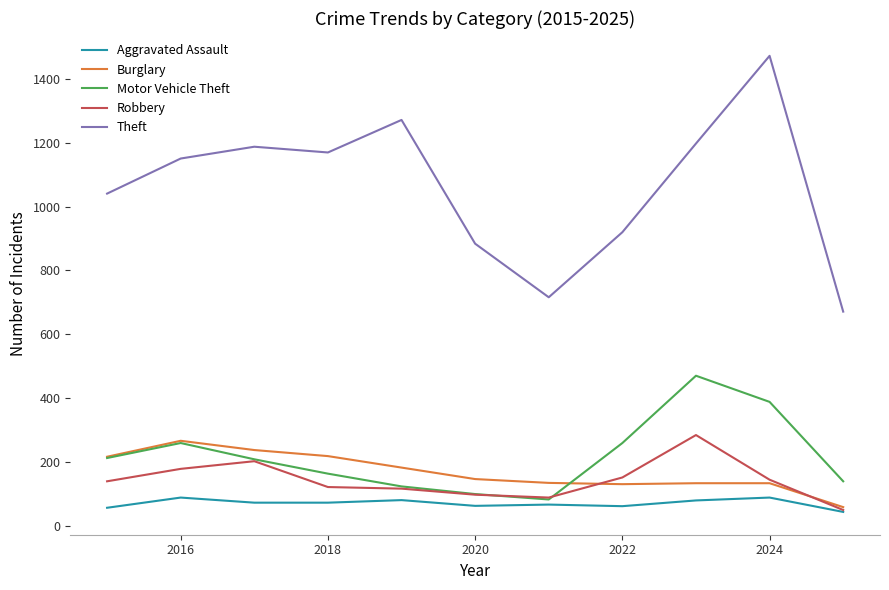

What is the highest value of the Aggravated Assault series?

88